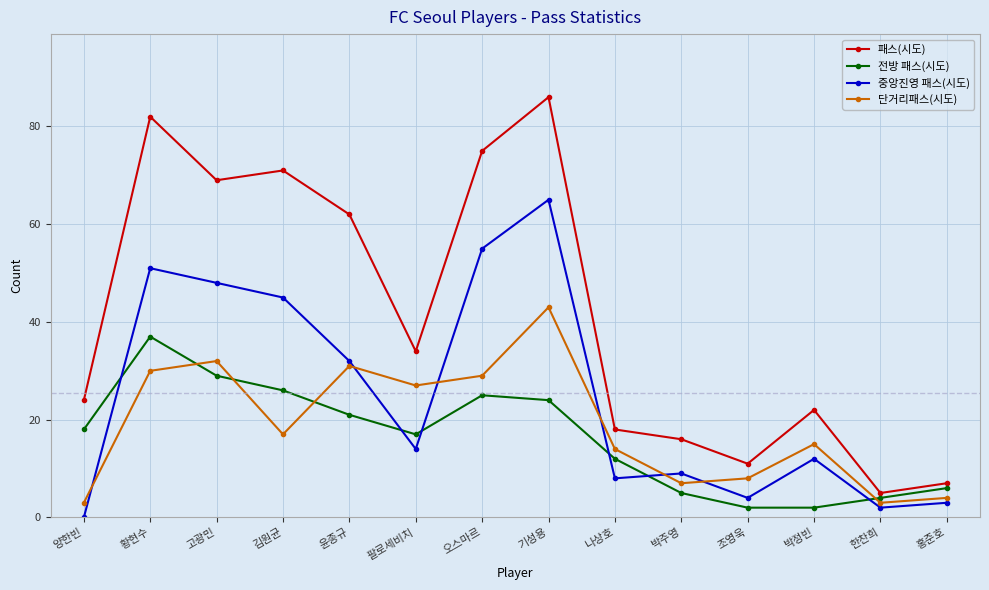

Between 오스마르 and 기성용, which series saw the biggest shift?

단거리패스(시도)